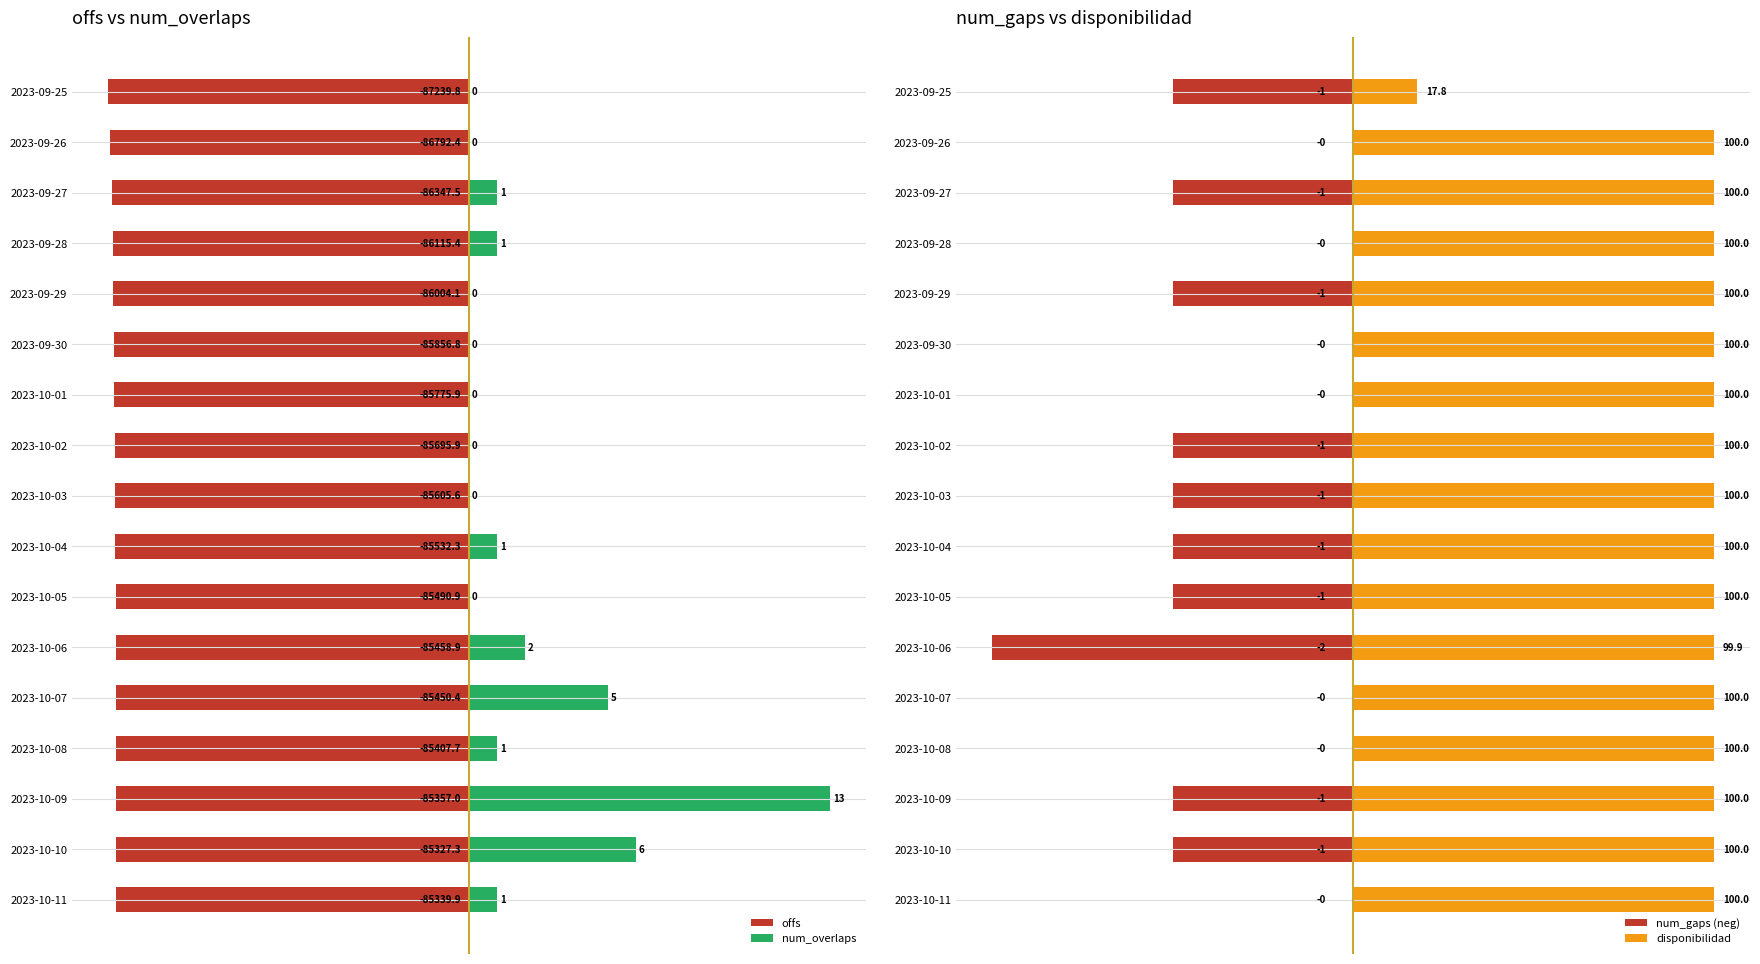

What is the sum of all num_overlaps values?

31.0